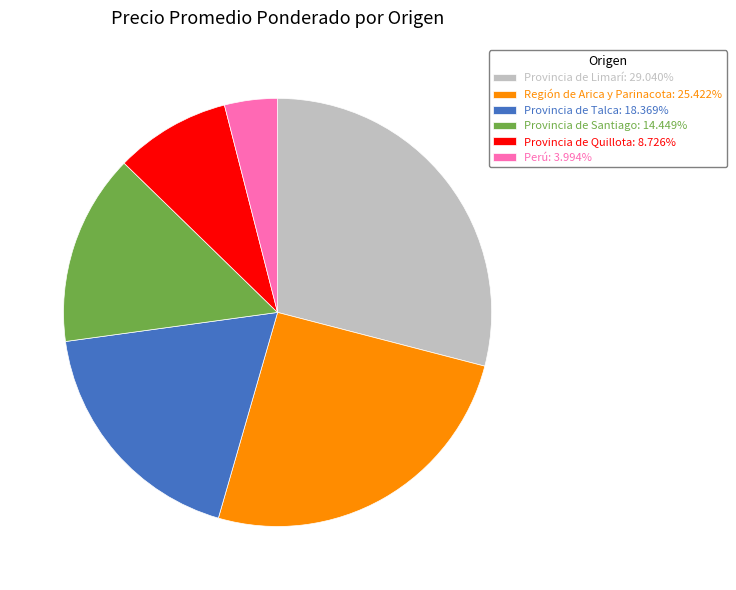

Approximately how many times larger is the value at Provincia de Limarí: 29.040% compared to Perú: 3.994%?

7.3